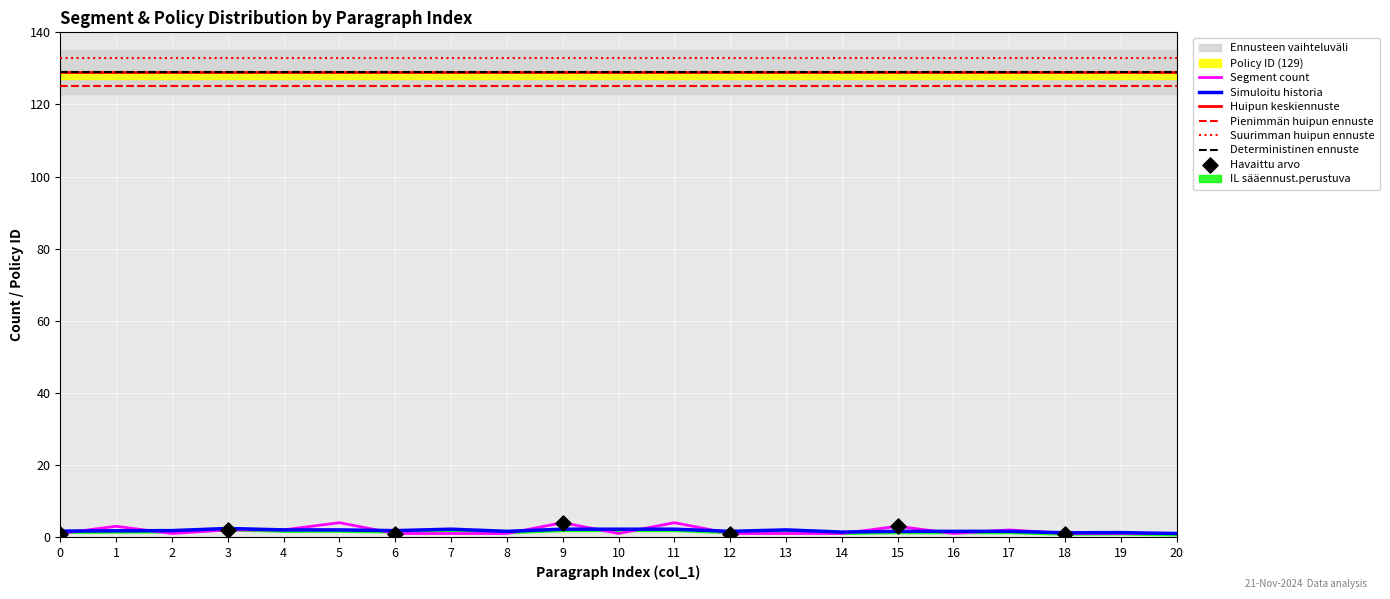

What is the change in value from 5 to 15?

-1